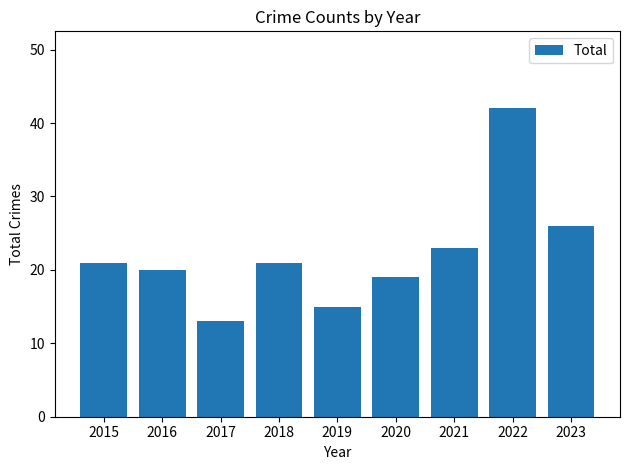

Approximately how many times larger is the value at 2017 compared to 2019?

0.9